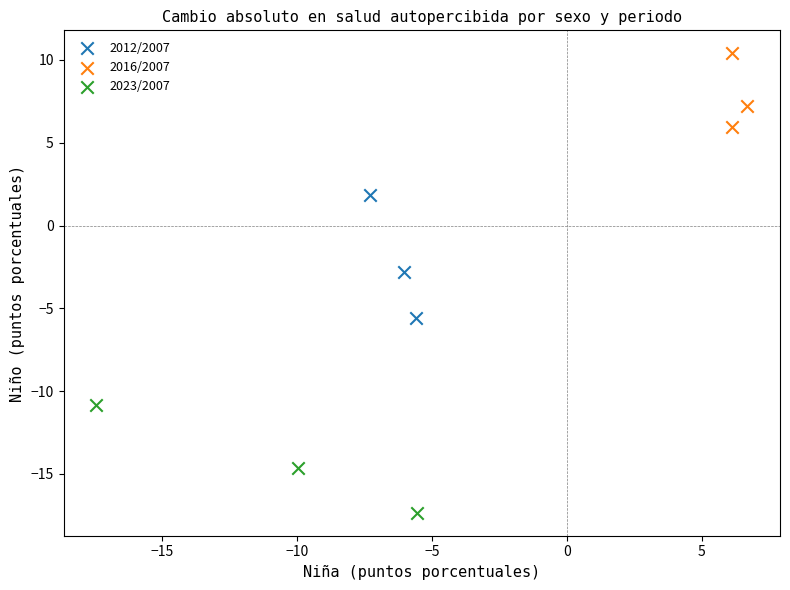

Which series has the widest spread of Y values?

2012/2007